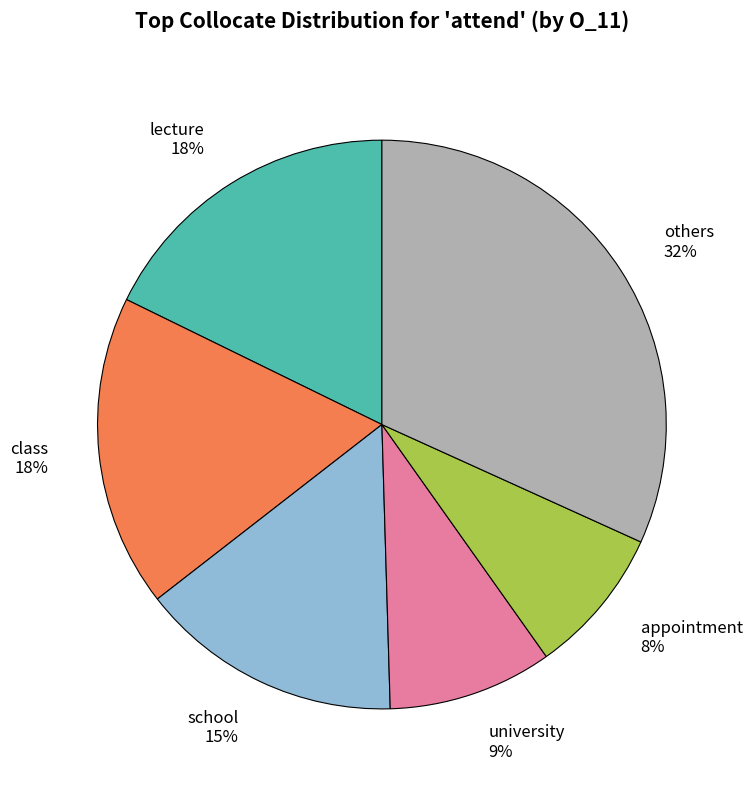

Approximately how many times larger is the value at university compared to others?

0.3